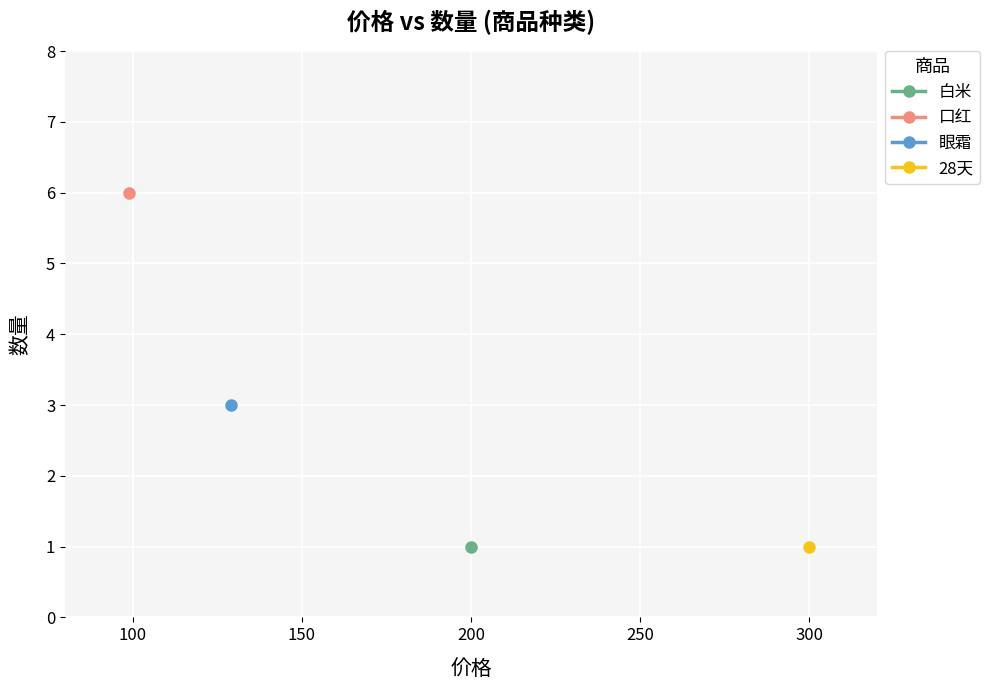

What is the highest value of the 眼霜 series?

3